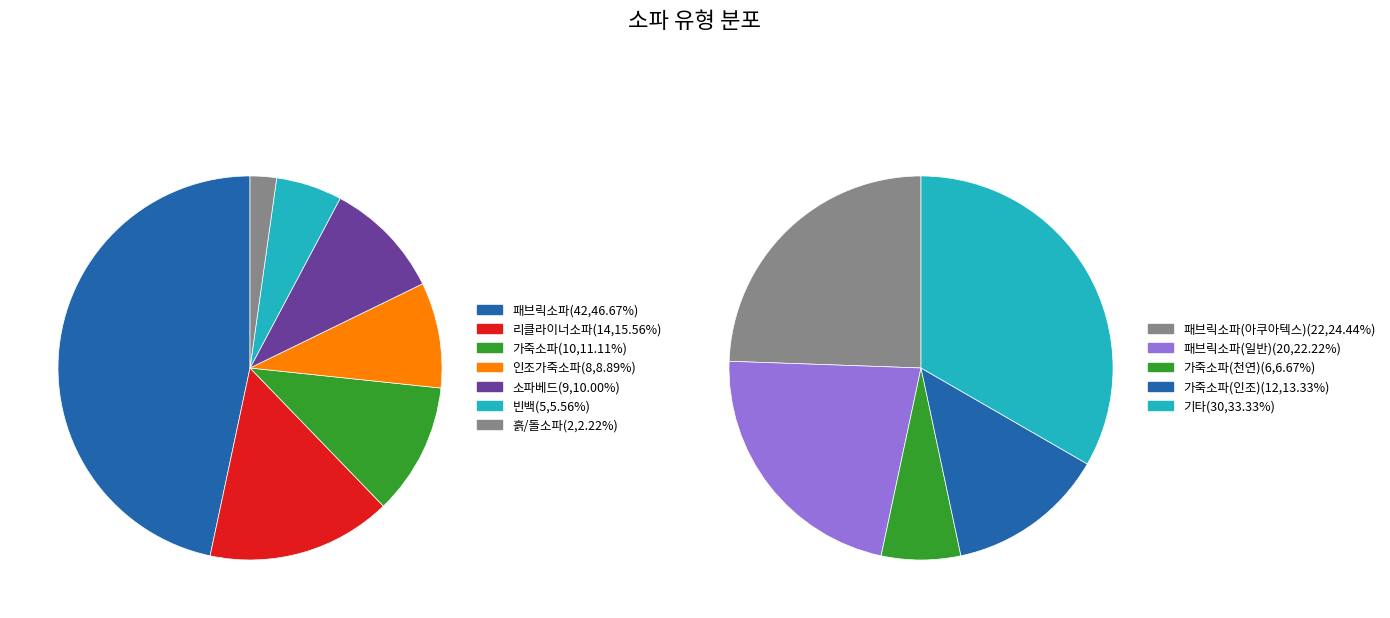

To the nearest percent, what portion does 빈백 represent?

6%